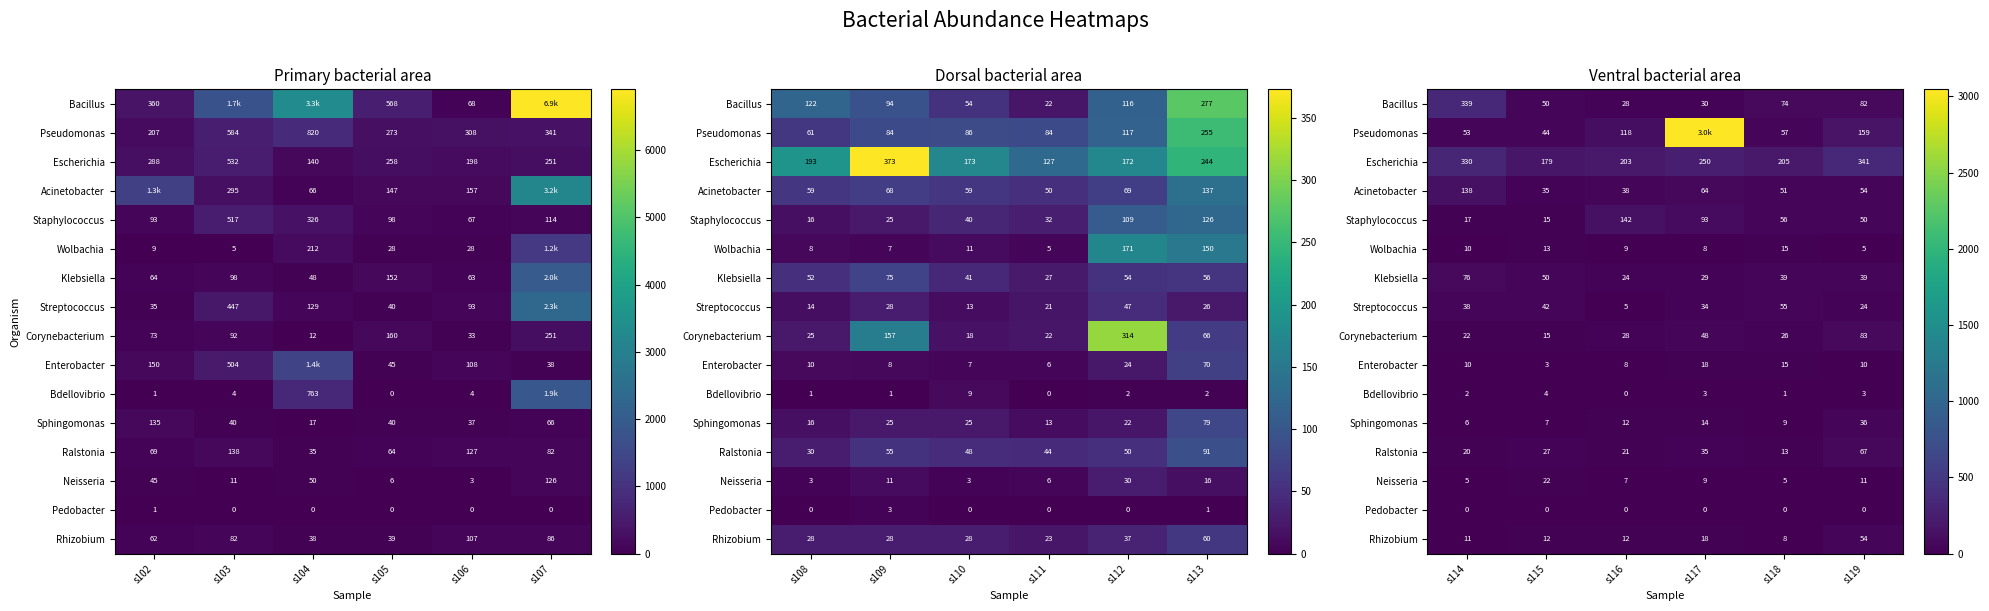

The Klebsiella series shows 60 at s119. True or false?

False